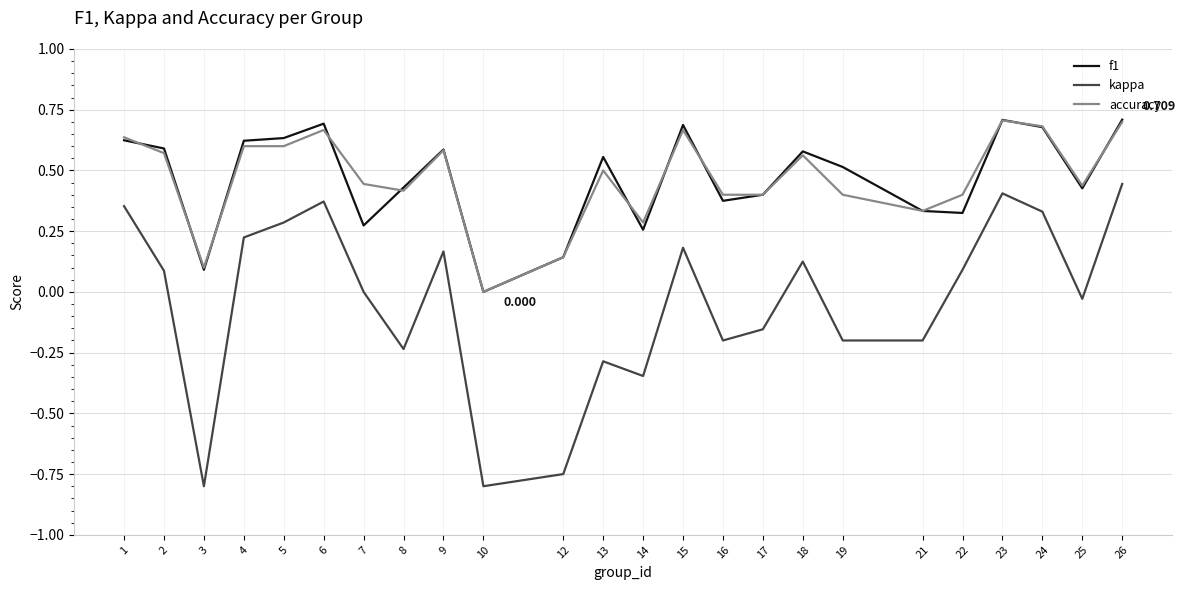

What is the average value of the f1 series?

0.5